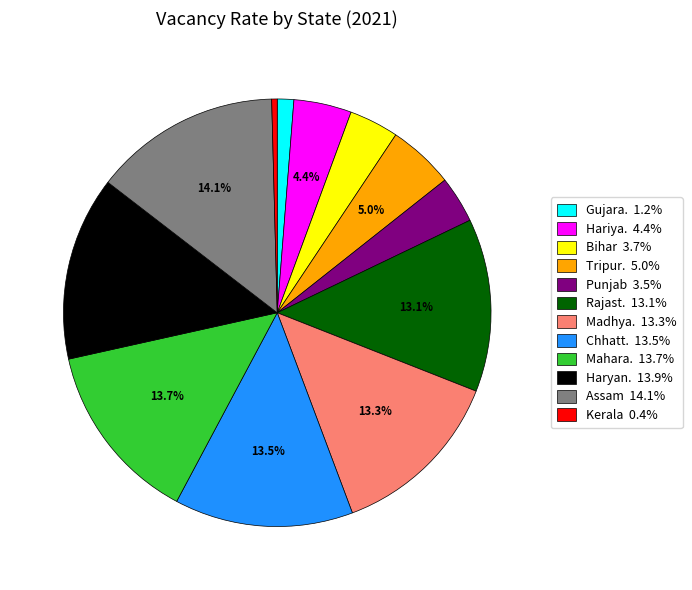

Is there a majority slice in this chart?

No